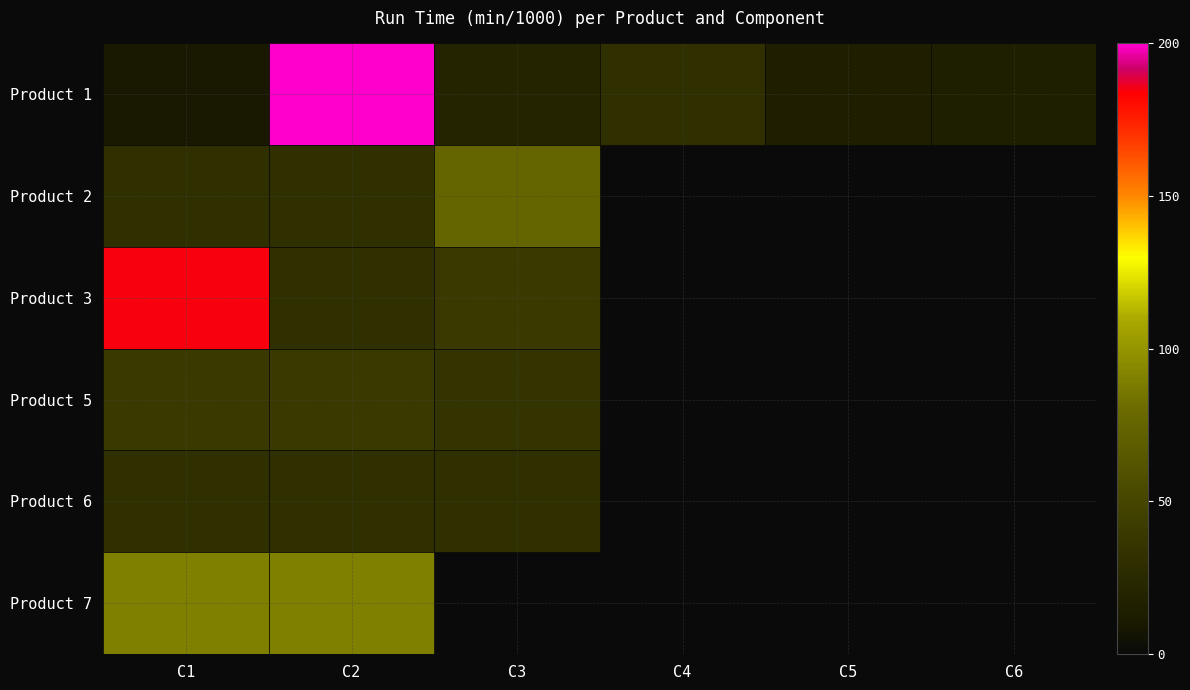

True or false: Product 1 has a value of 14.0 at C6.

True